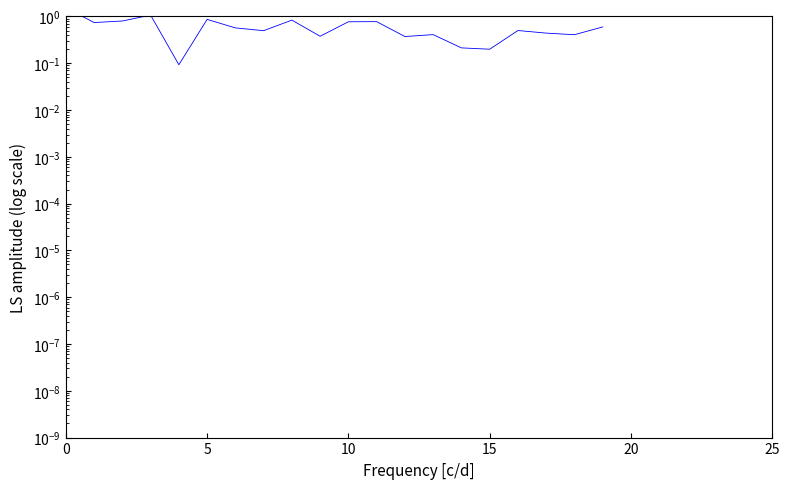

How many lines are shown in the chart?

1